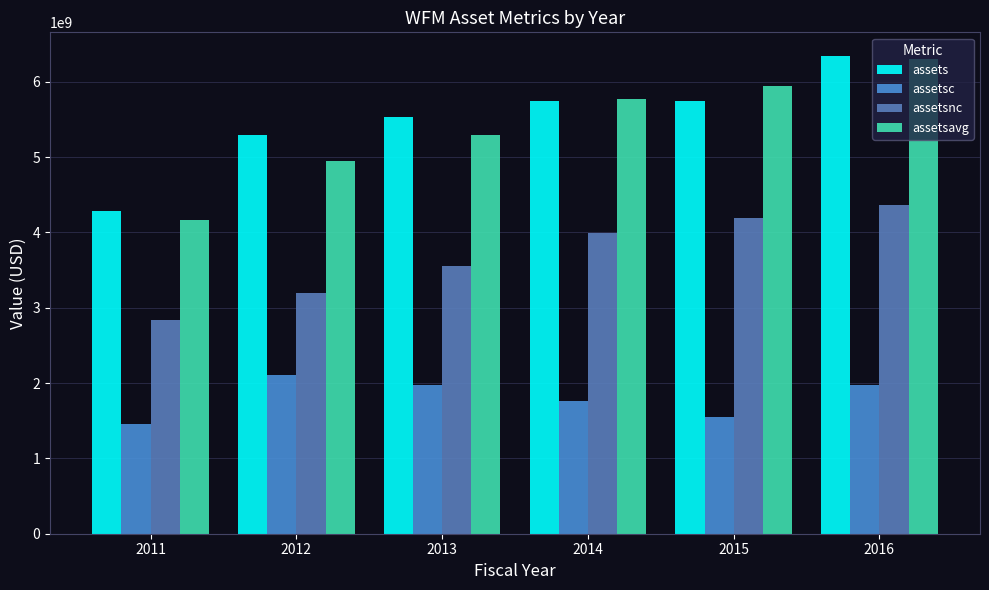

True or false: assets has a value of 8906553593 at 2015.

False